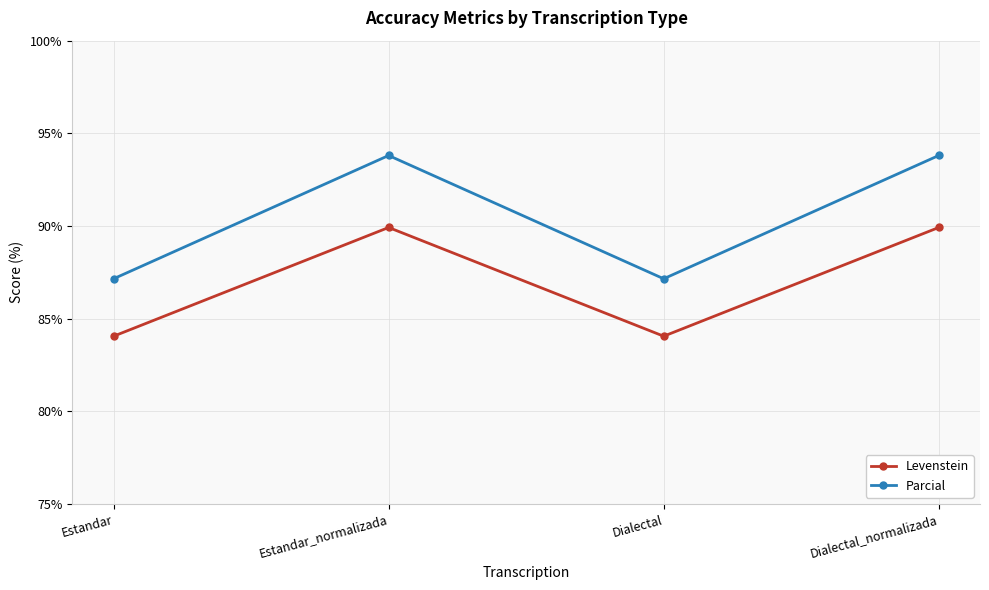

Is it true that Parcial equals 93.8 at Estandar_normalizada?

True